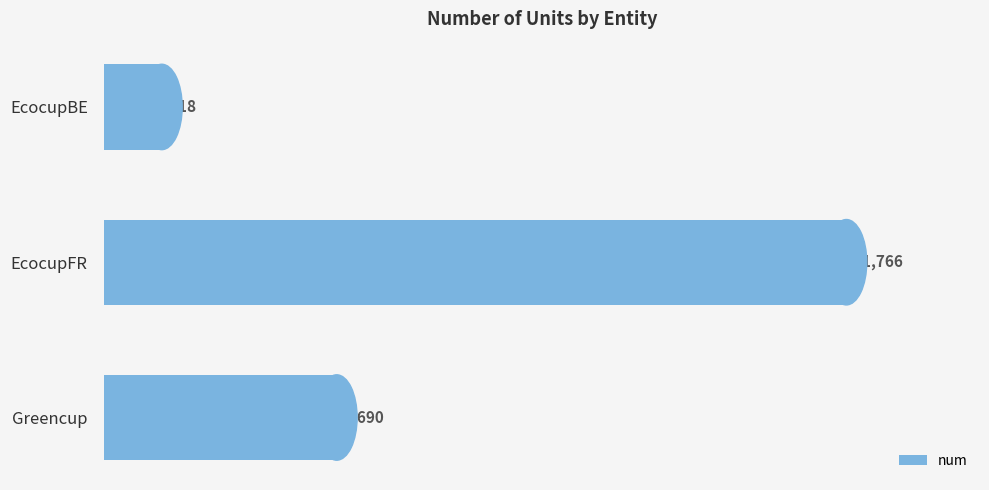

What is the average value?

5458